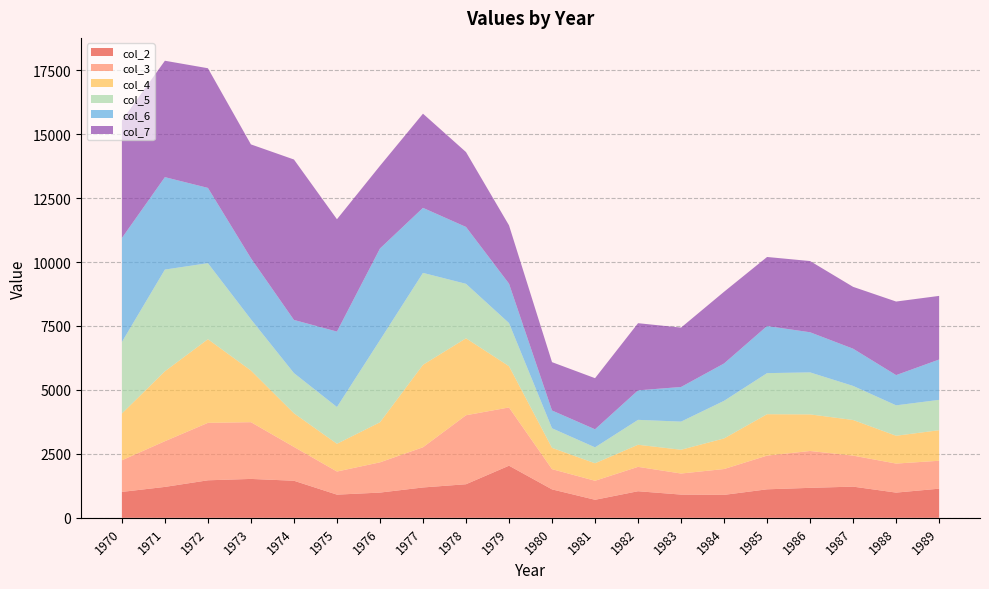

Reading left to right, extract all data points from this chart.

col_2: 1013.0	1208.5	1467.0	1520.8	1449.5	906.2	986.5	1186.8	1313.2	2038.0	1111.8	705.2	1039.5	908.2	897.0	1114.5	1171.8	1219.5	986.0	1139.5
col_3: 1236.3	1787.5	2246.1	2218.8	1322.7	903.9	1182.6	1571.6	2696.8	2276.9	791.1	743.5	953.2	823.7	1010.9	1317.6	1441.1	1212.3	1134.9	1091.7
col_4: 1828.3	2733.6	3270.3	2019.9	1314.7	1084.5	1566.2	3223.4	3009.3	1612.8	832.8	684.4	864.0	929.1	1196.2	1619.0	1430.8	1392.8	1087.4	1194.3
col_5: 2795.6	3976.9	2972.8	2002.5	1572.1	1437.4	3212.2	3594.7	2129.3	1686.9	765.4	622.8	974.1	1100.4	1470.9	1606.2	1641.8	1332.3	1189.6	1186.2
col_6: 4066.7	3613.1	2942.5	2388.3	2077.6	2949.8	3582.3	2542.2	2223.8	1541.2	695.6	705.3	1153.1	1354.2	1460.2	1841.7	1568.8	1455.1	1181.6	1577.2
col_7: 4591.7	4550.8	4678.8	4449.7	6272.2	4391.2	3231.7	3682.1	2928.1	2279.5	1889.7	1998.2	2625.7	2321.2	2803.4	2698.9	2784.6	2418.2	2876.4	2487.7